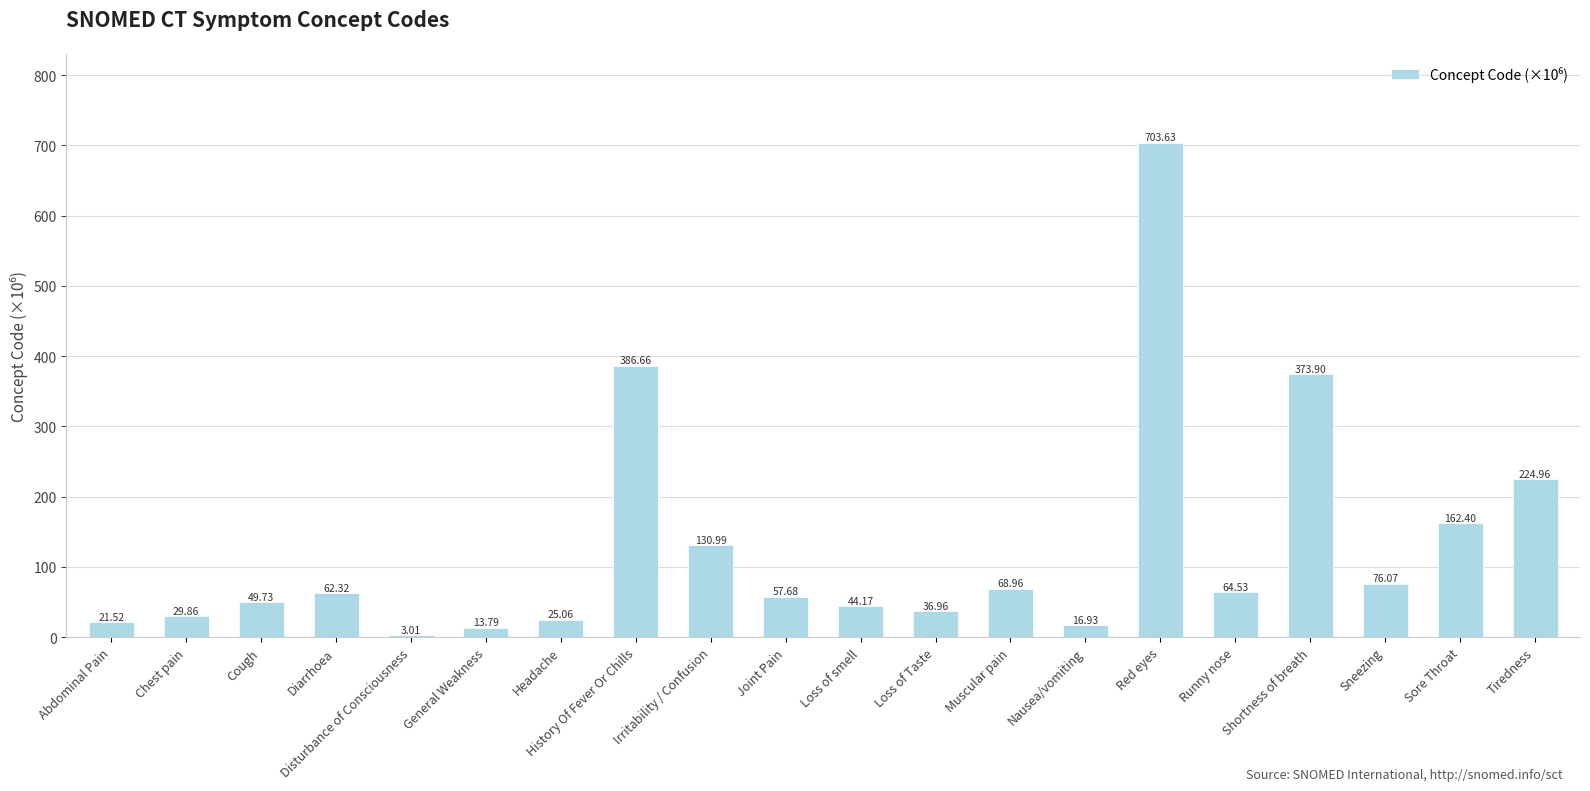

Reading left to right, transcribe all the data shown in this chart.

Abdominal Pain=21.5	Chest pain=29.9	Cough=49.7	Diarrhoea=62.3	Disturbance of Consciousness=3.0	General Weakness=13.8	Headache=25.1	History Of Fever Or Chills=386.7	Irritability / Confusion=131.0	Joint Pain=57.7	Loss of smell=44.2	Loss of Taste=37.0	Muscular pain=69.0	Nausea/vomiting=16.9	Red eyes=703.6	Runny nose=64.5	Shortness of breath=373.9	Sneezing=76.1	Sore Throat=162.4	Tiredness=225.0